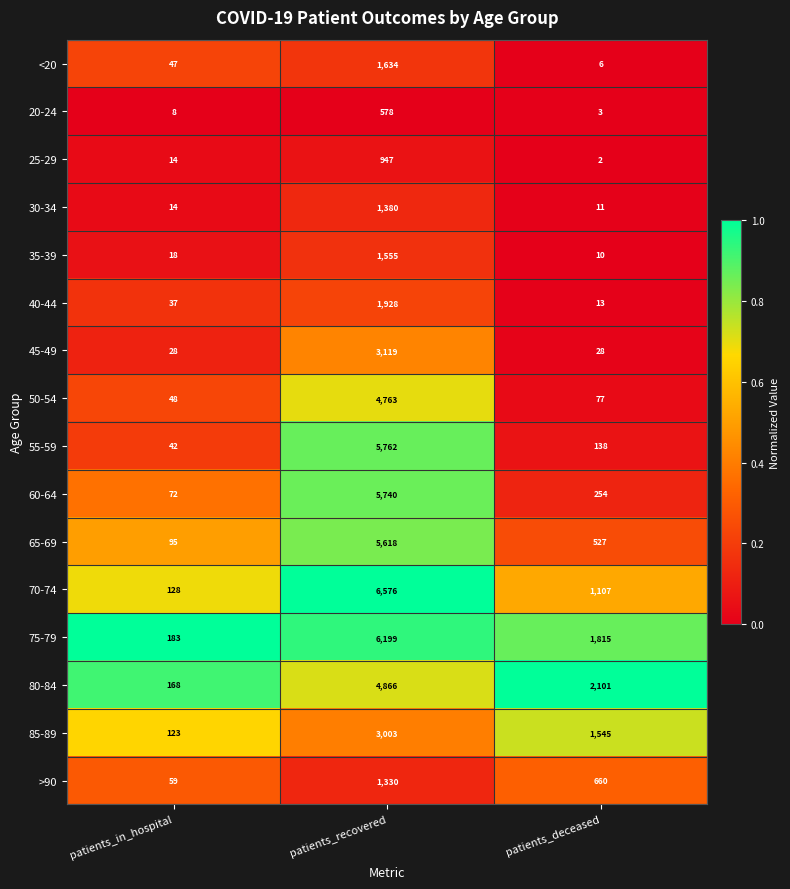

At patients_deceased, list the series in order from largest to smallest.

80-84, 75-79, 85-89, 70-74, >90, 65-69, 60-64, 55-59, 50-54, 45-49, 40-44, 30-34, 35-39, <20, 20-24, 25-29